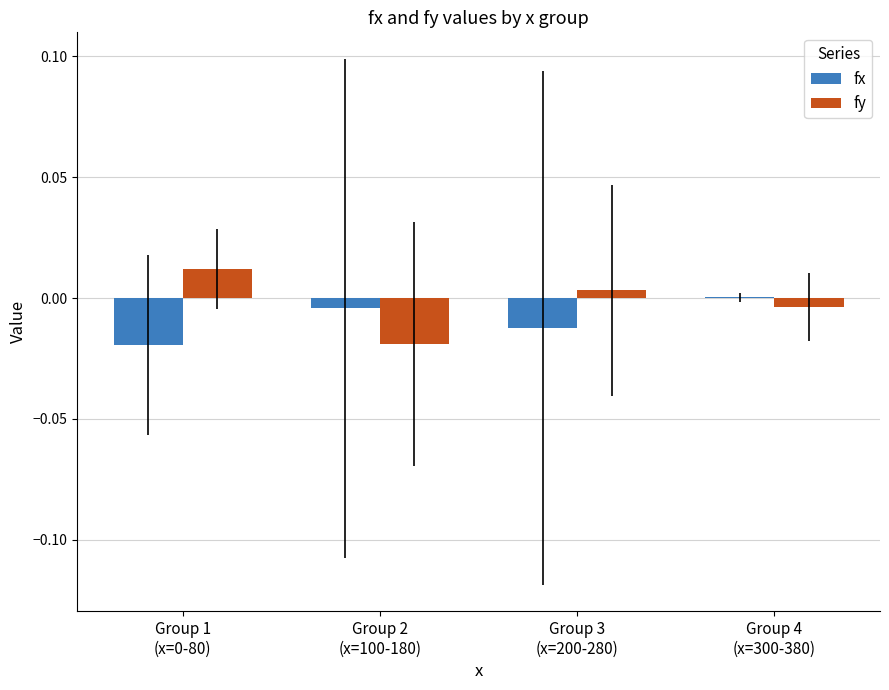

What are all the series names shown in the legend?

fx, fy